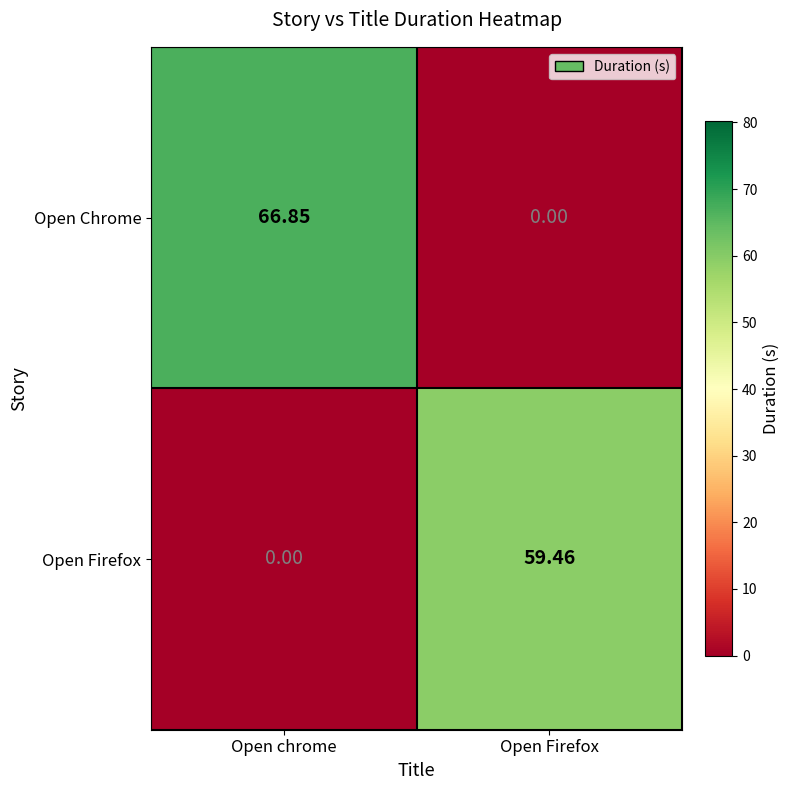

How many distinct data groups are displayed?

2